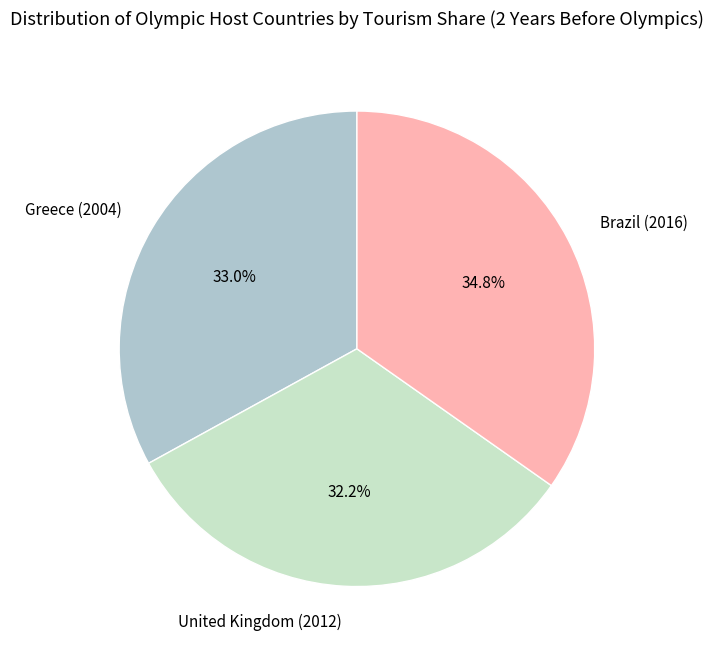

To the nearest percent, what is the combined percentage of Greece (2004) and Brazil (2016)?

68%